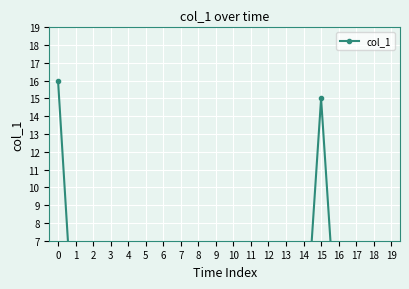

How many data points are above 0?

2